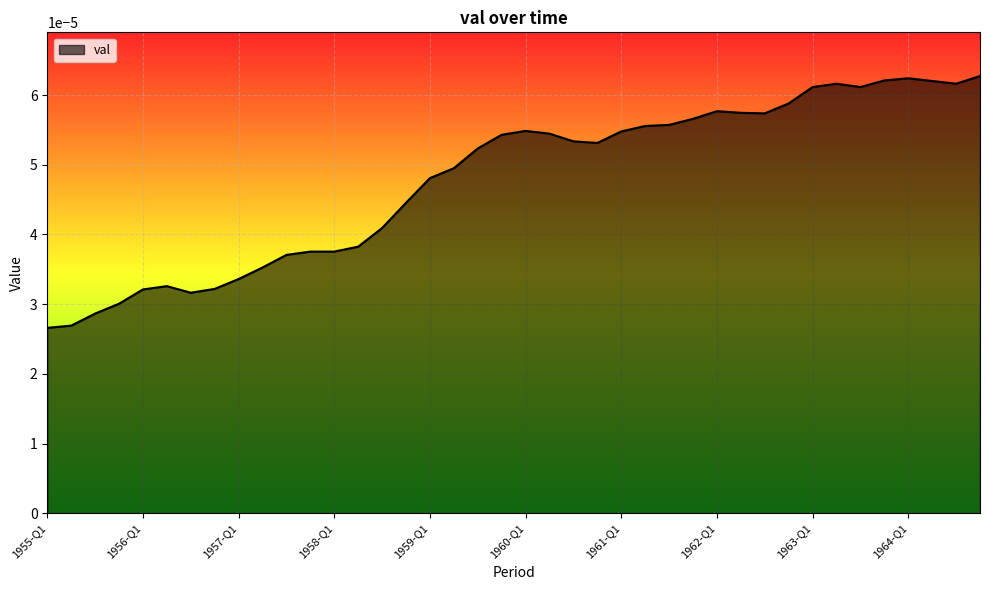

How many lines are shown in the chart?

1